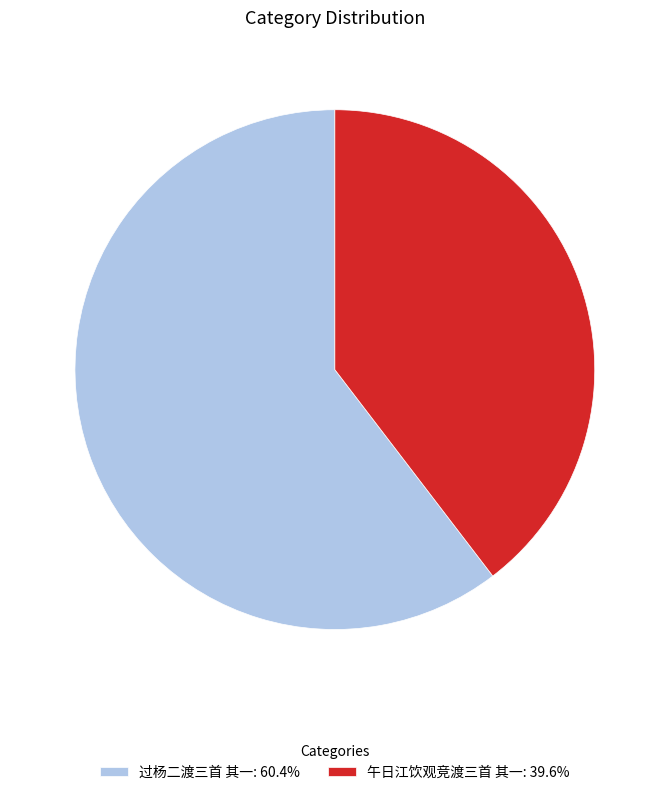

Which category accounts for the majority?

过杨二渡三首 其一